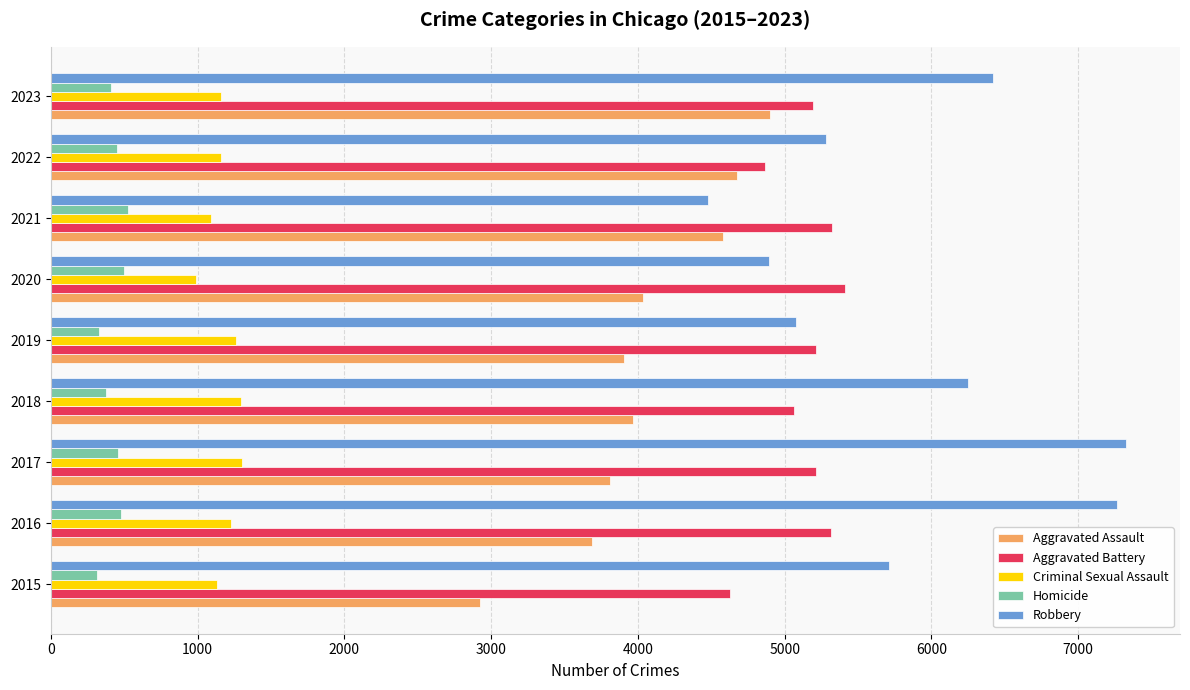

What is the smallest value displayed?

316